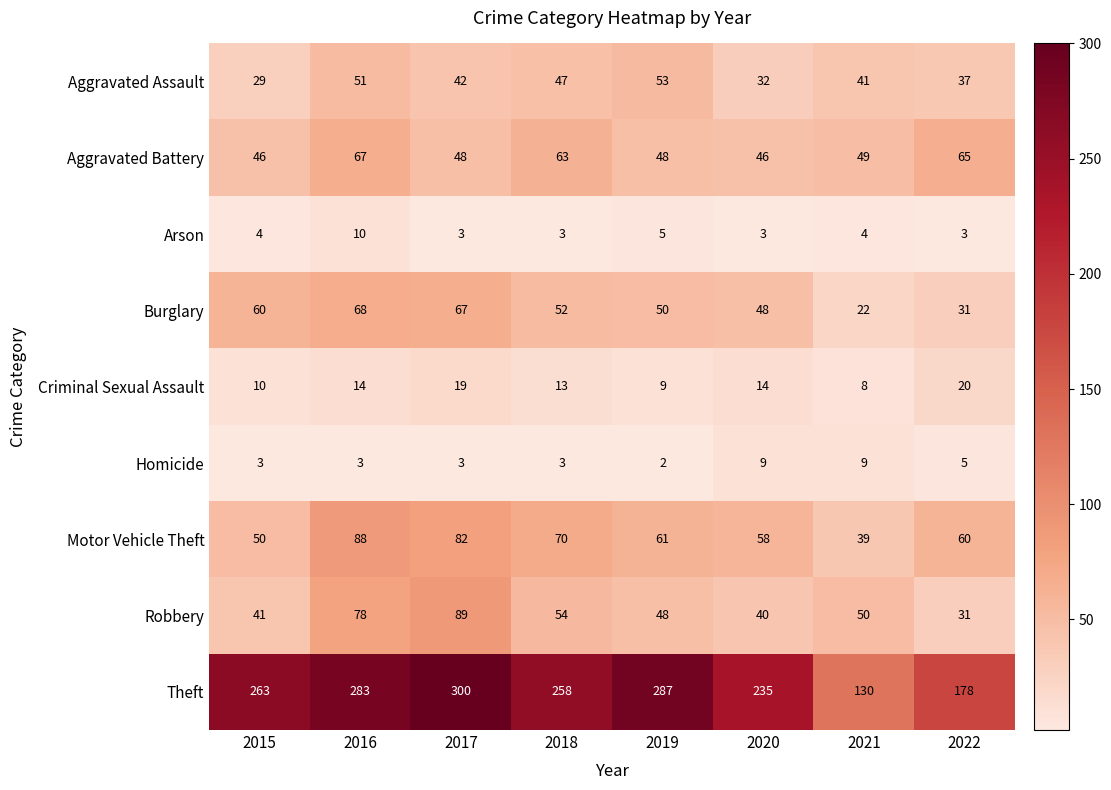

What is the difference between the maximum and minimum values in the Arson series?

7